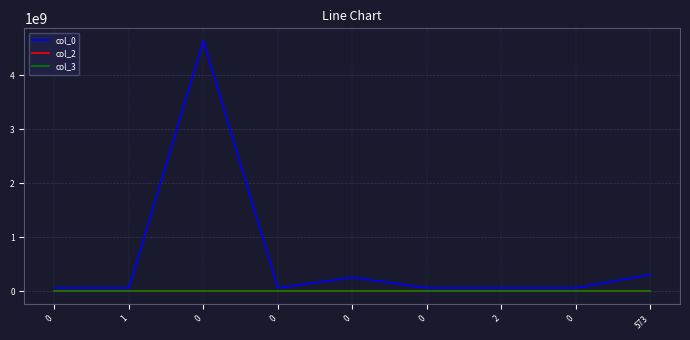

How many lines are shown in the chart?

3